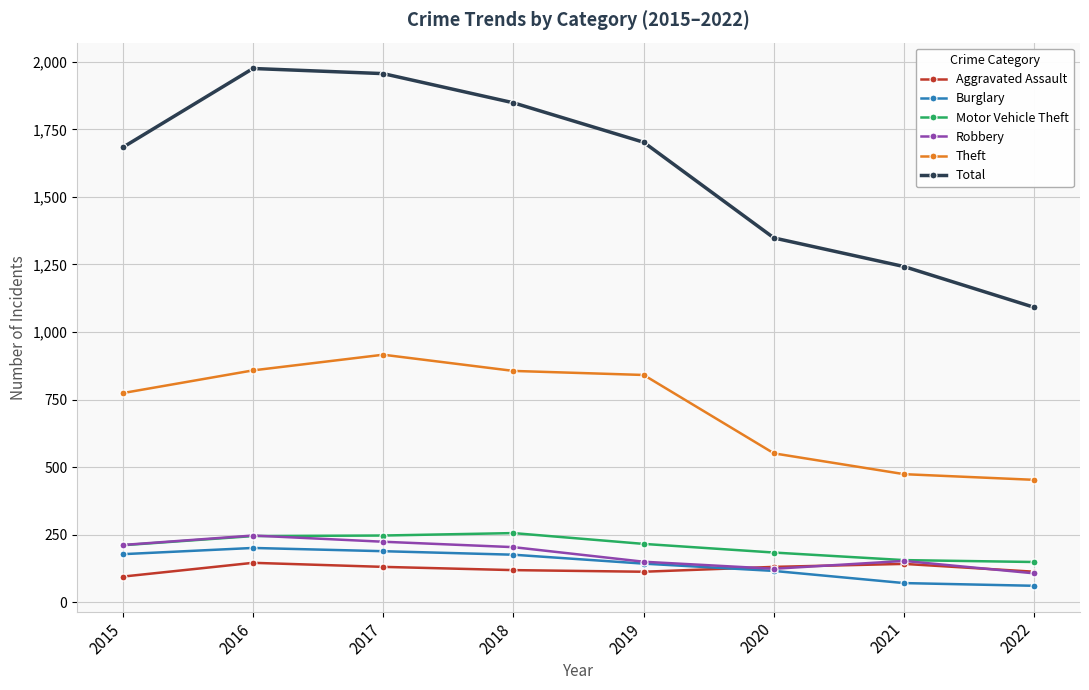

What is the total value across all series at 2019?

3165